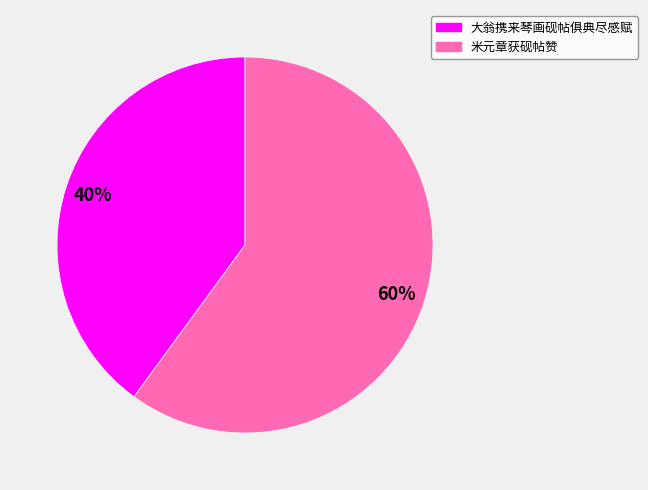

True or false: 米元章获砚帖赞 accounts for 53% of the total.

False